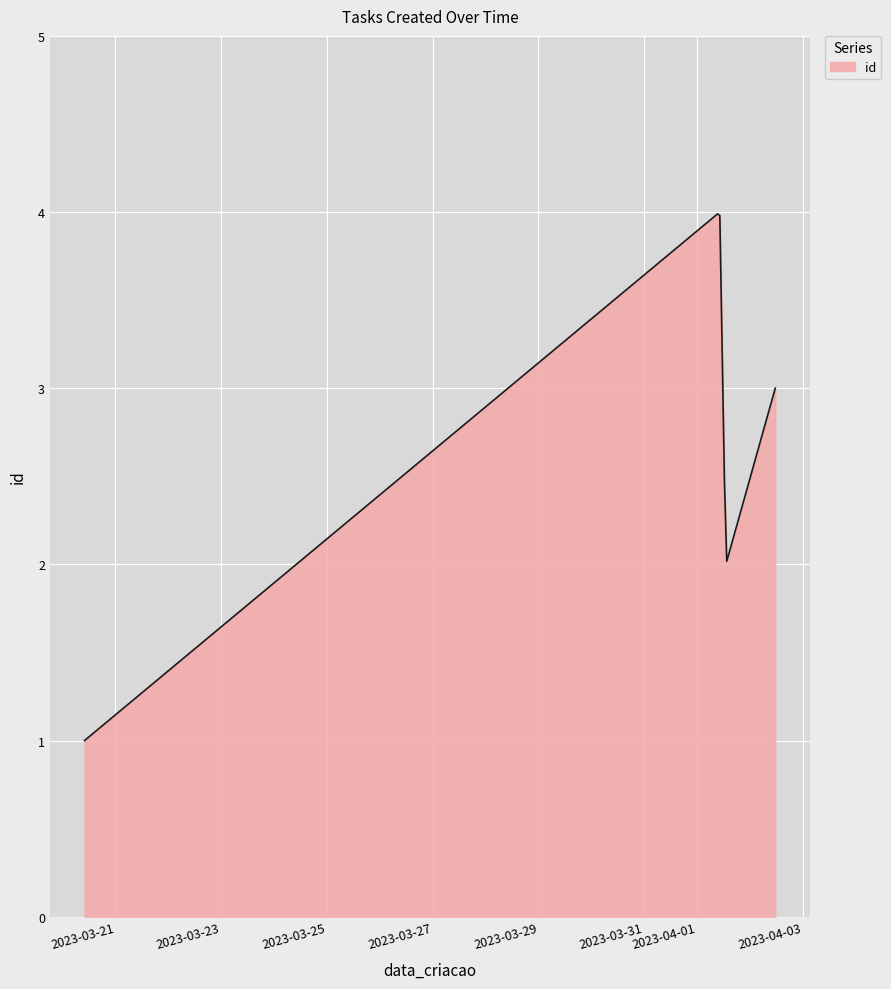

What is the minimum value shown in the chart?

1.0